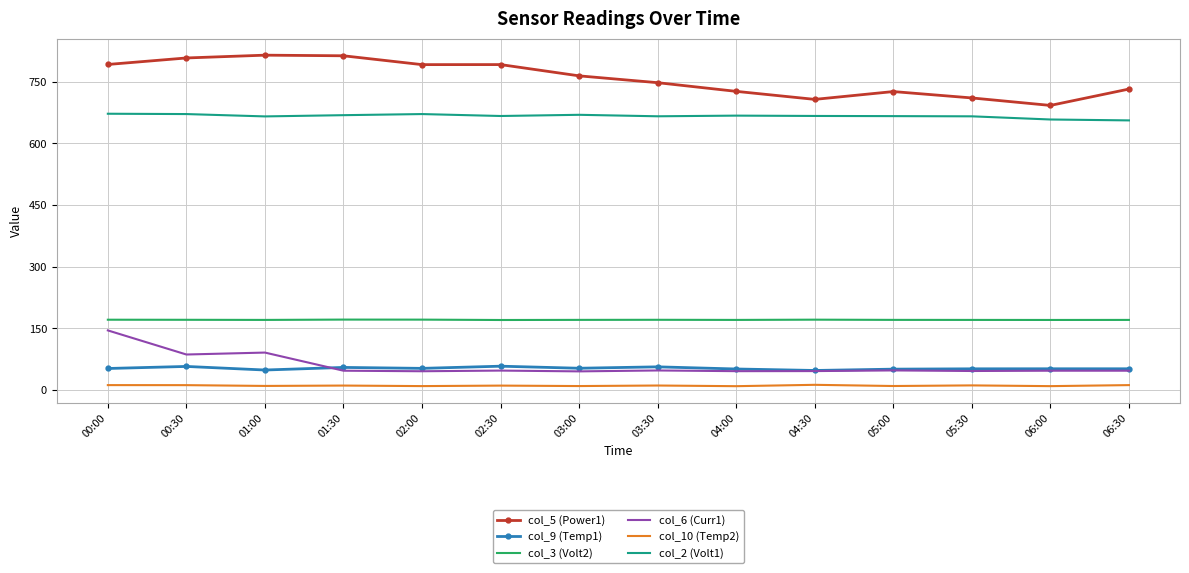

The col_2 (Volt1) series shows 383.2 at 00:30. True or false?

False